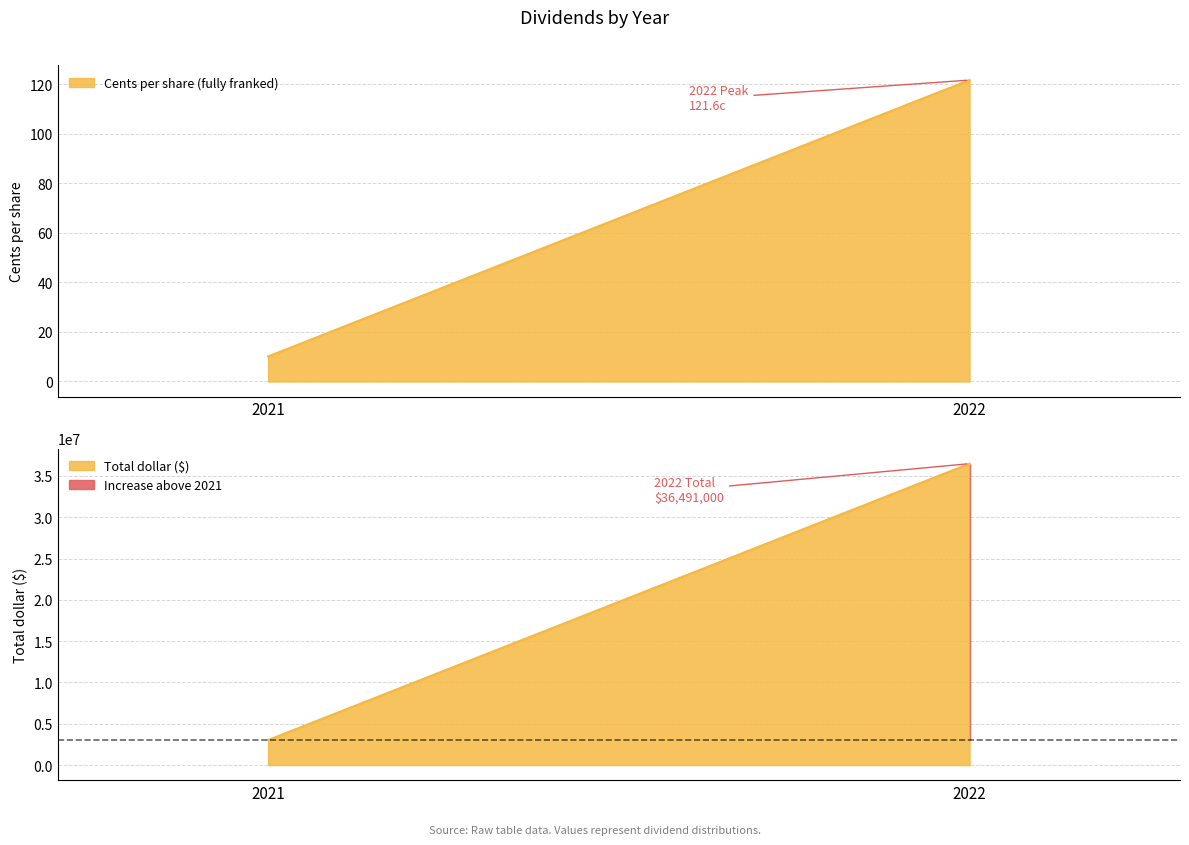

True or false: Cents per share (fully franked) has a value of 169.3 at 2022.

False